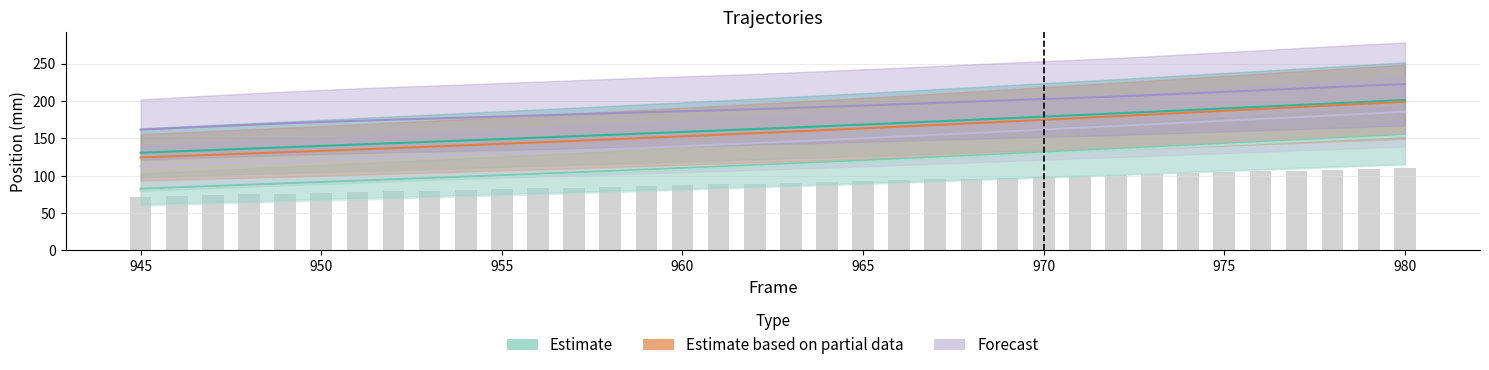

True or false: RKNE_Y has a value of 246.8 at 960.

False